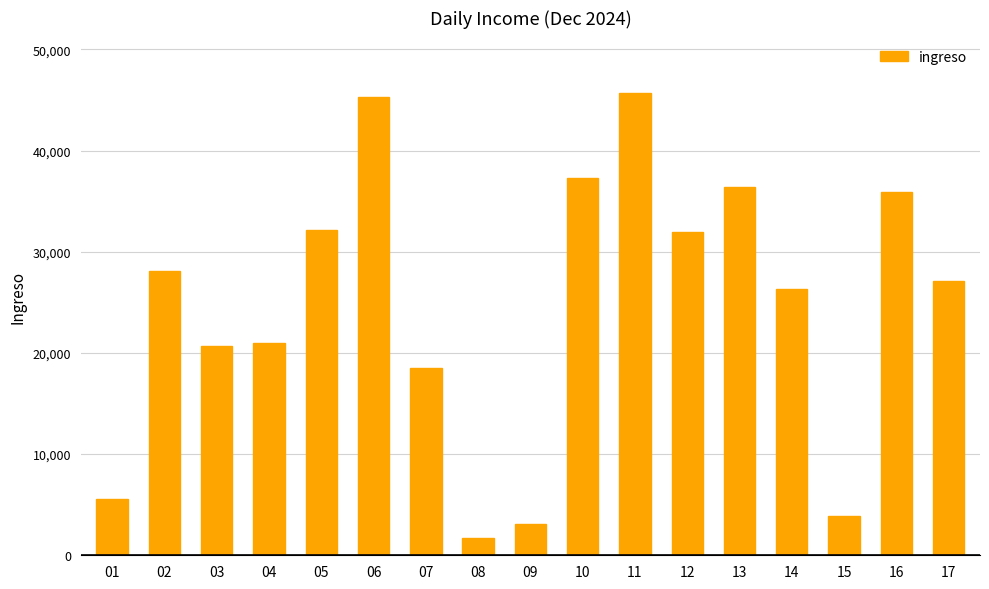

What is the ratio of the value at 08 to the value at 15?

0.4